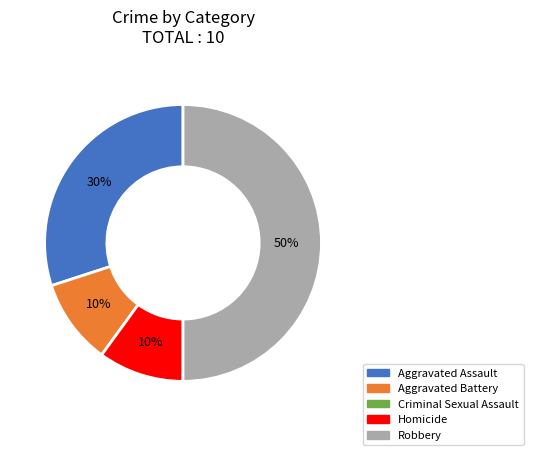

To the nearest percent, what is the difference between the largest and smallest slice percentages?

40%